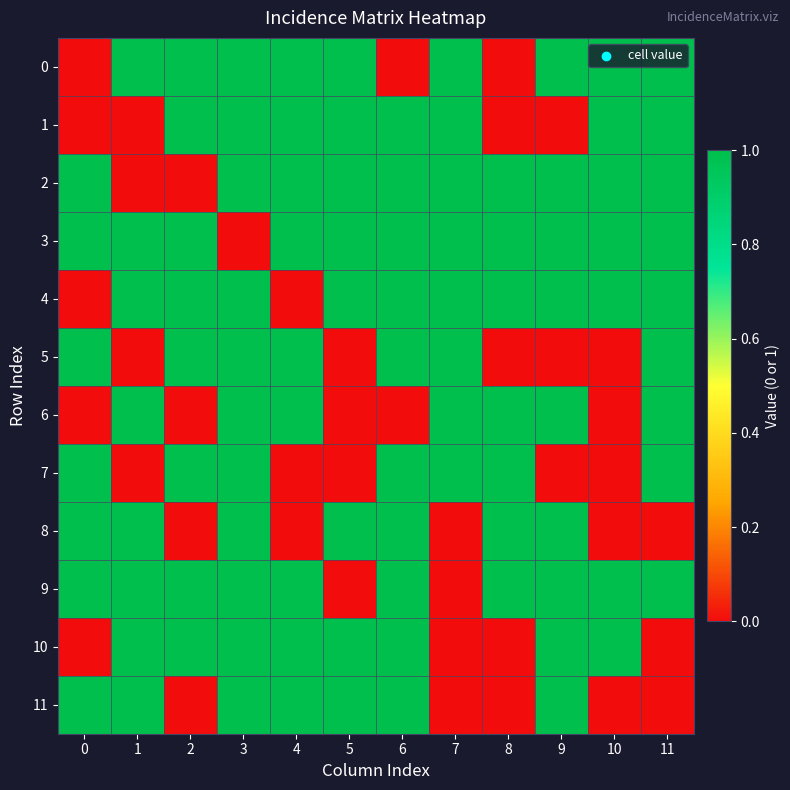

Rank the series by their maximum value, from highest to lowest.

0, 1, 2, 3, 4, 5, 6, 7, 8, 9, 10, 11